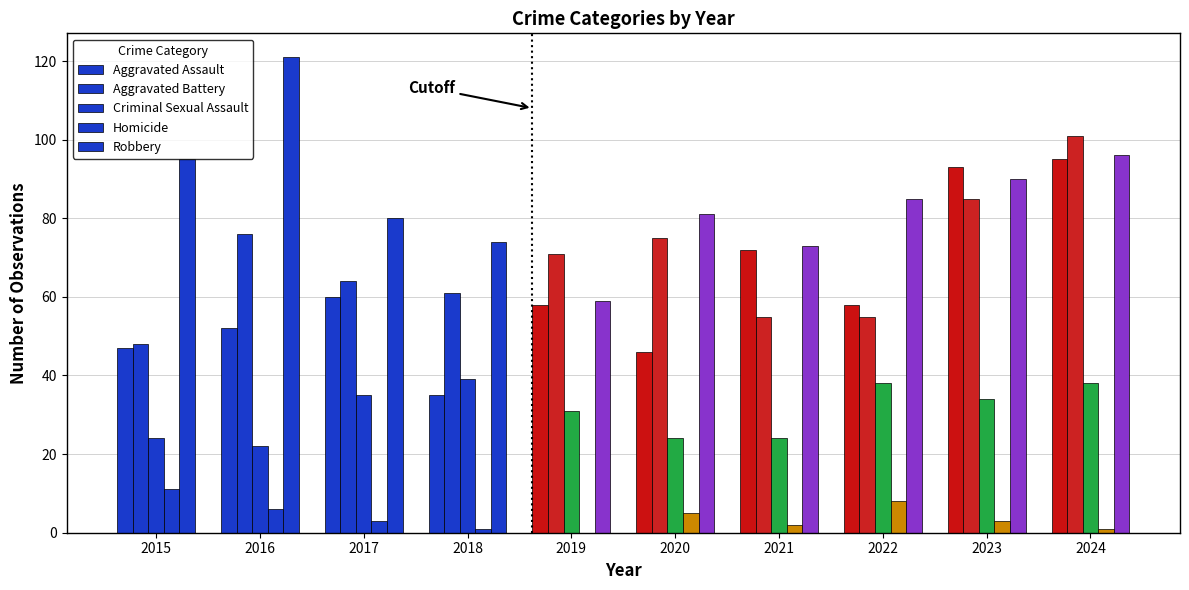

How many groups of bars are there?

10